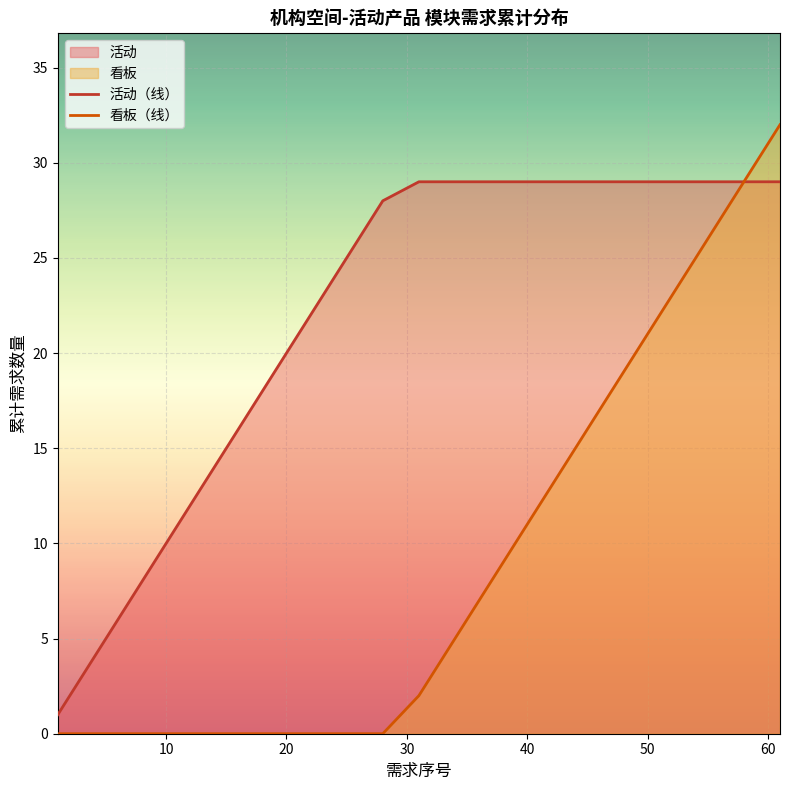

True or false: 看板（线） and 活动（线） cross at least once.

False